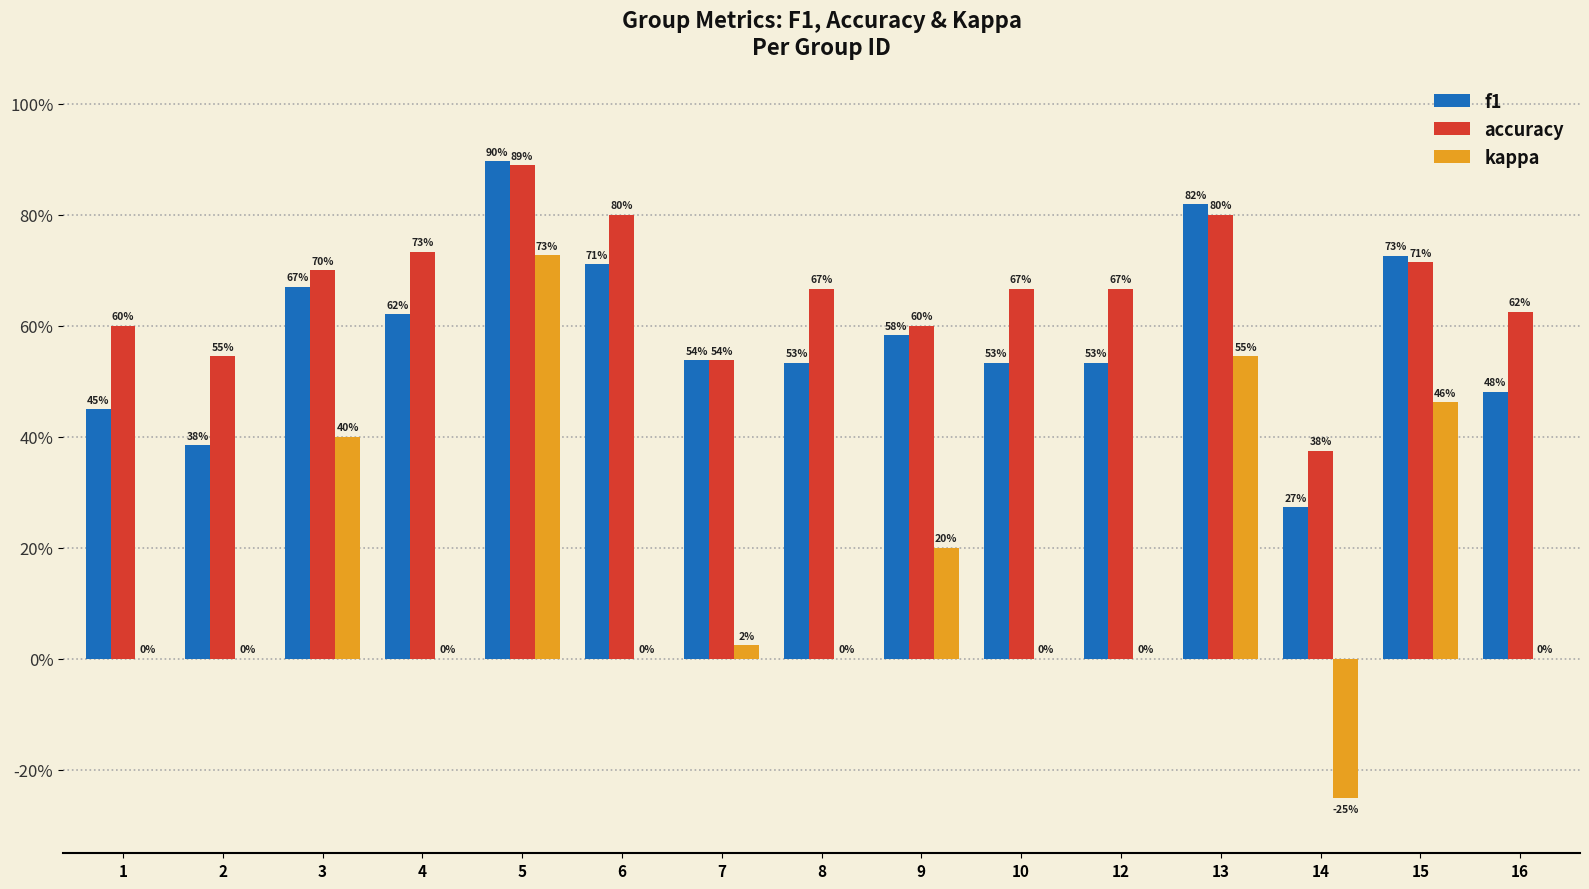

Are the bars grouped side by side (vs. stacked)?

Yes